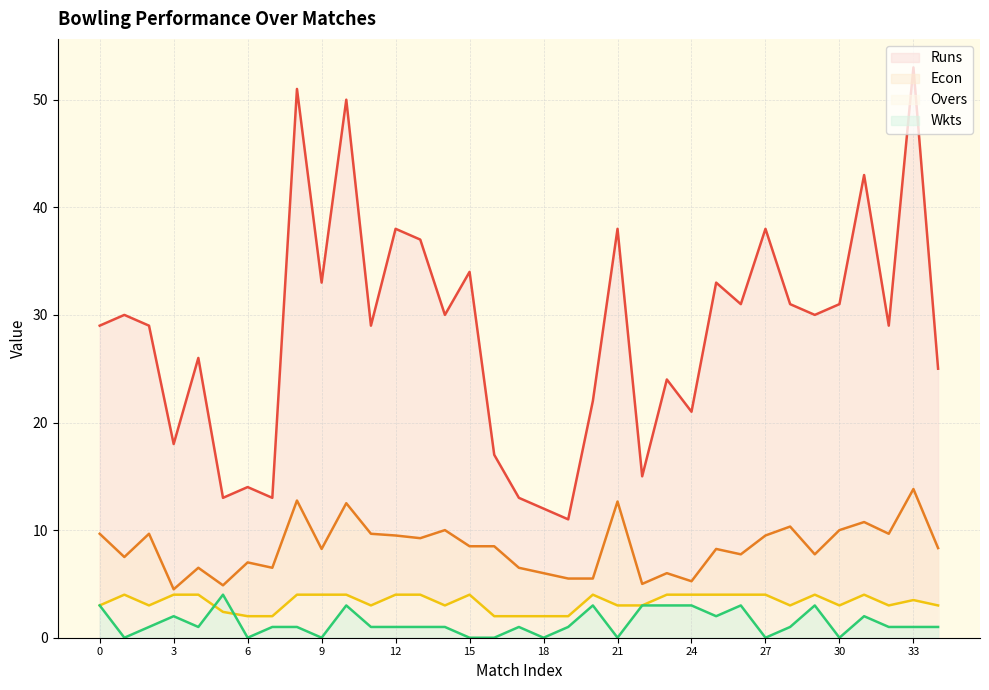

What is the value of the Runs point at the 28th from the left?

38.0